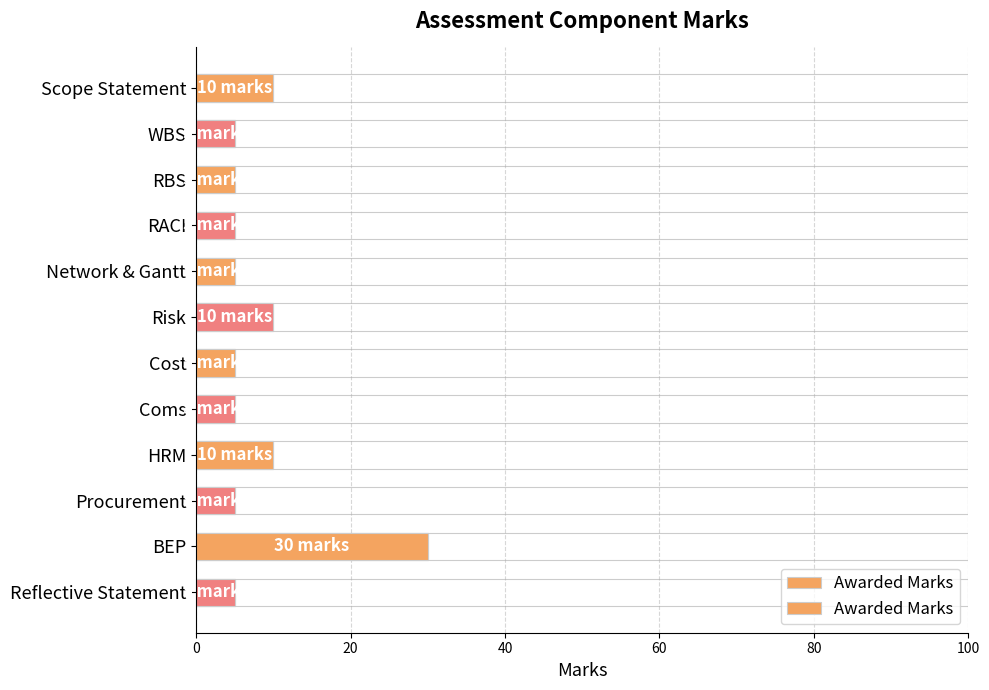

Is it true that the value at Procurement is 5?

True